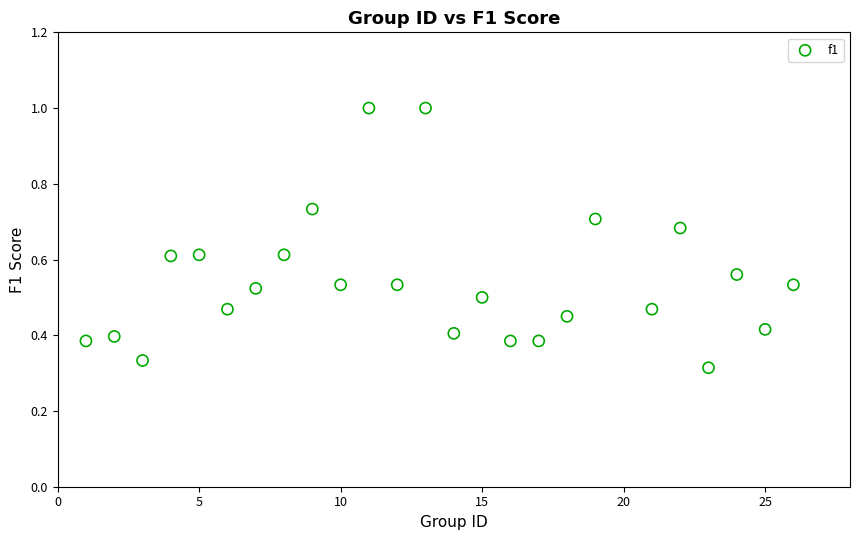

What is the range of X values (max minus min)?

25.0